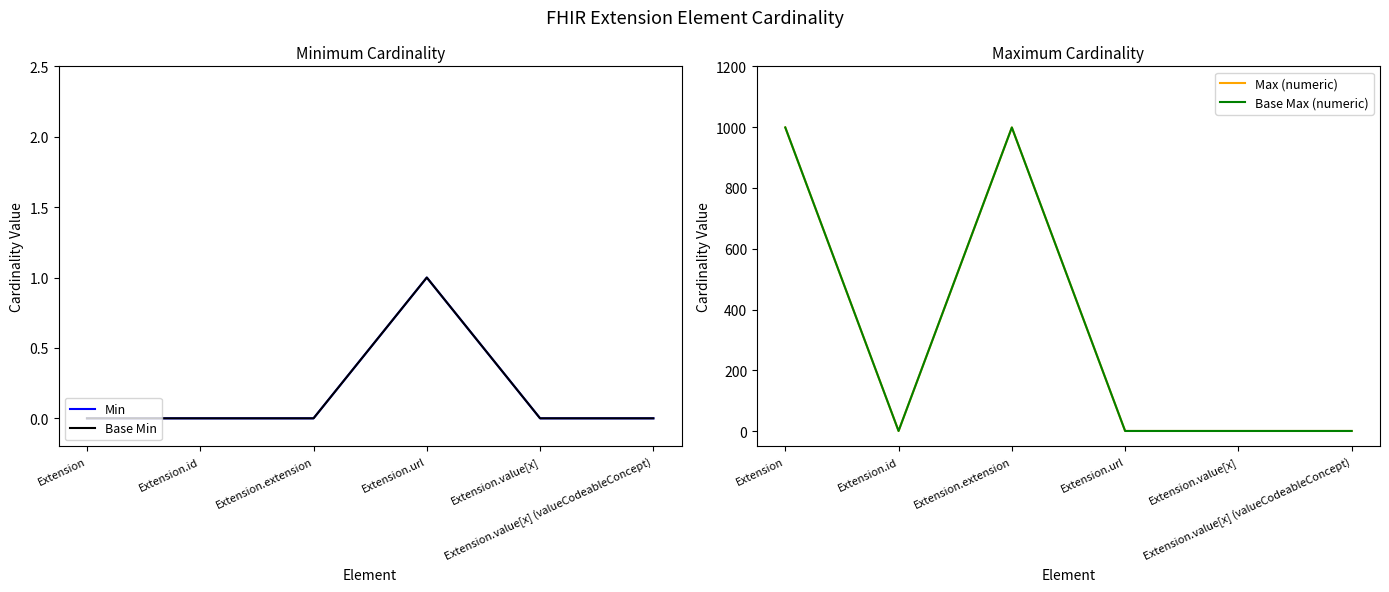

What is the lowest value of the Max (numeric) series?

1